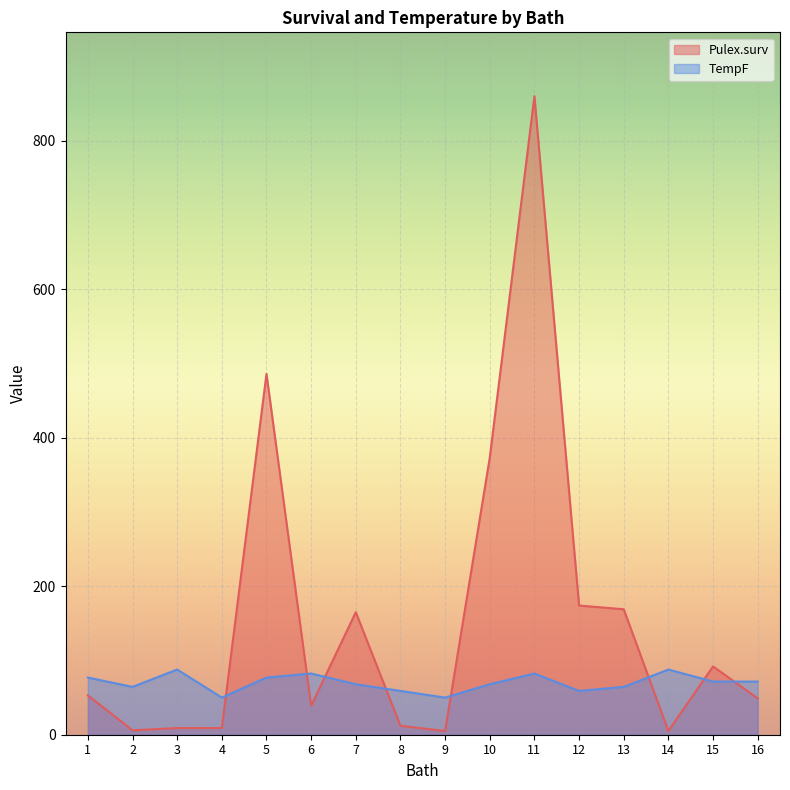

How many lines are shown in the chart?

2